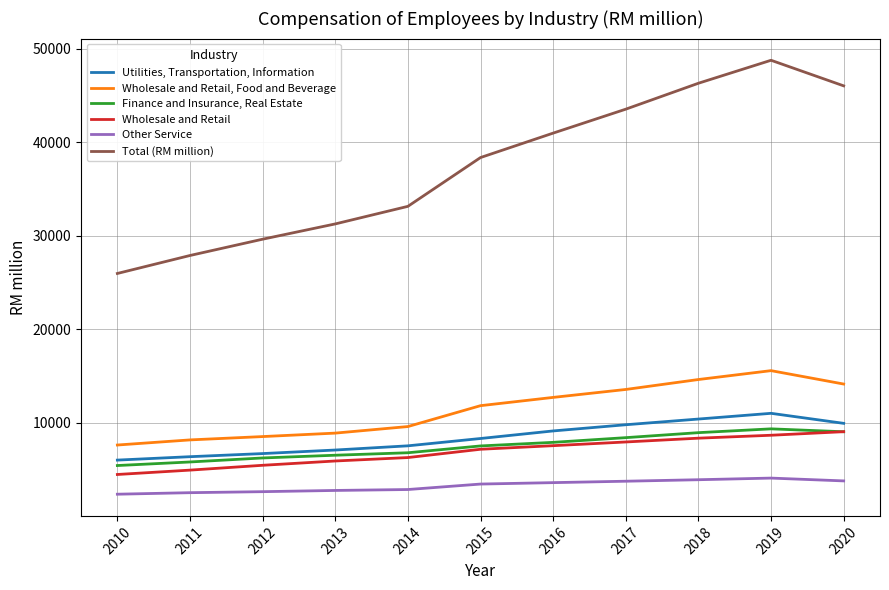

True or false: Total (RM million) and Other Service cross at least once.

False